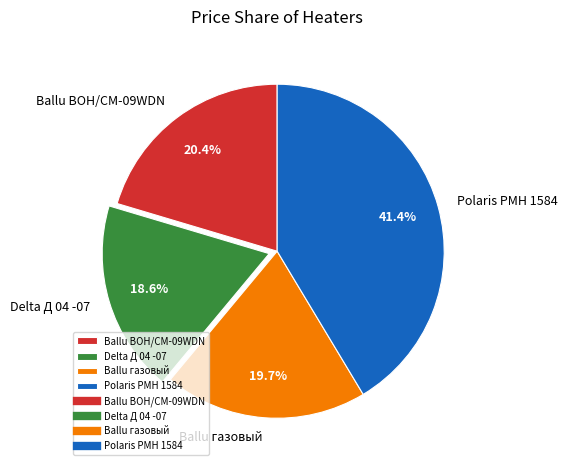

How much of the chart is everything except Ballu BOH/CM-09WDN?

79.6%